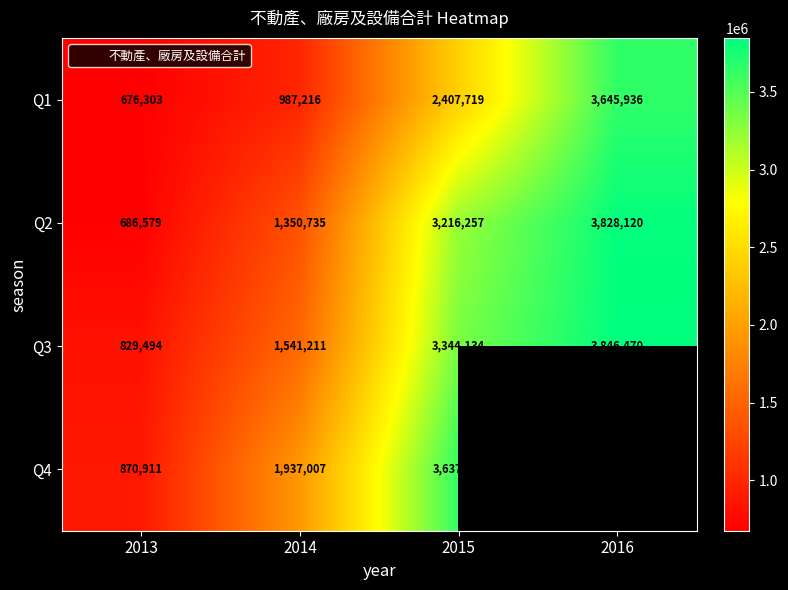

Rank the categories by Q3 value from lowest to highest.

2013, 2014, 2015, 2016